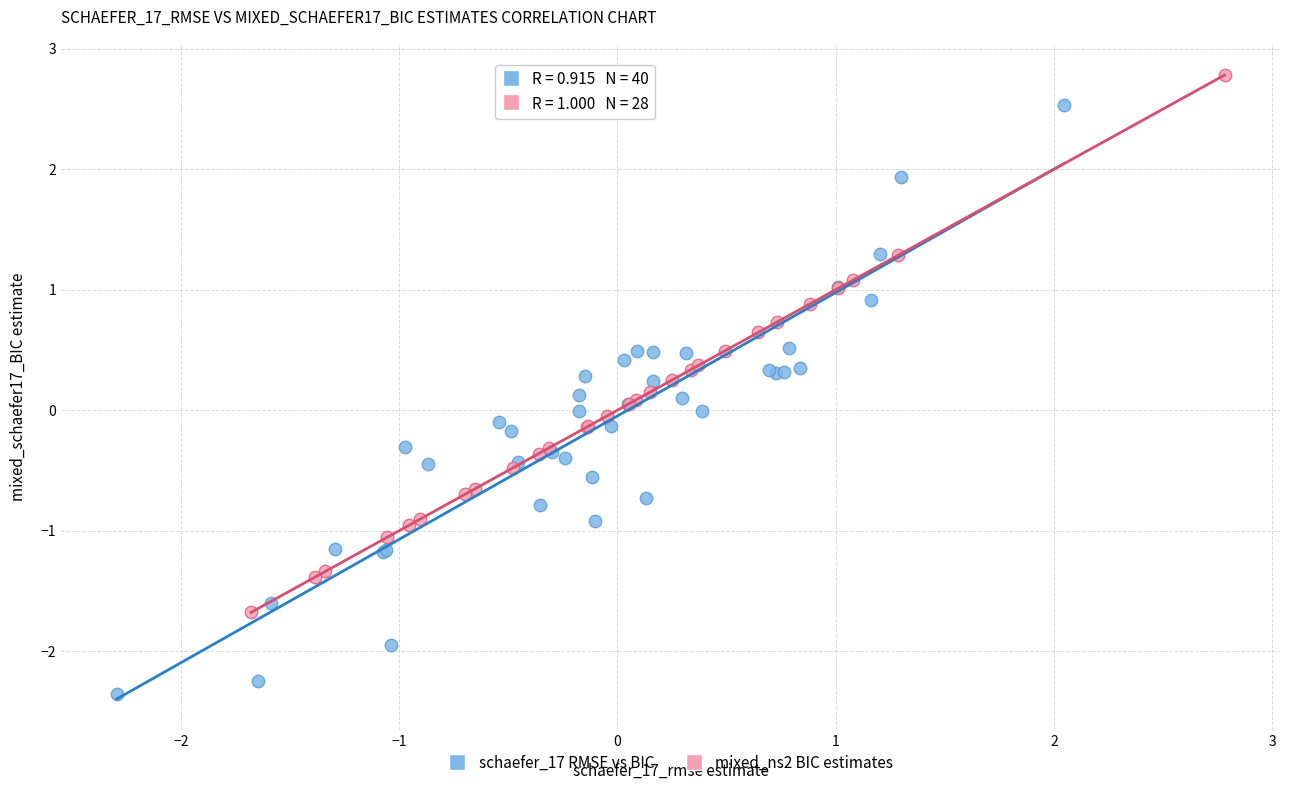

Which series has the largest Y range (max minus min)?

schaefer_17 RMSE vs BIC